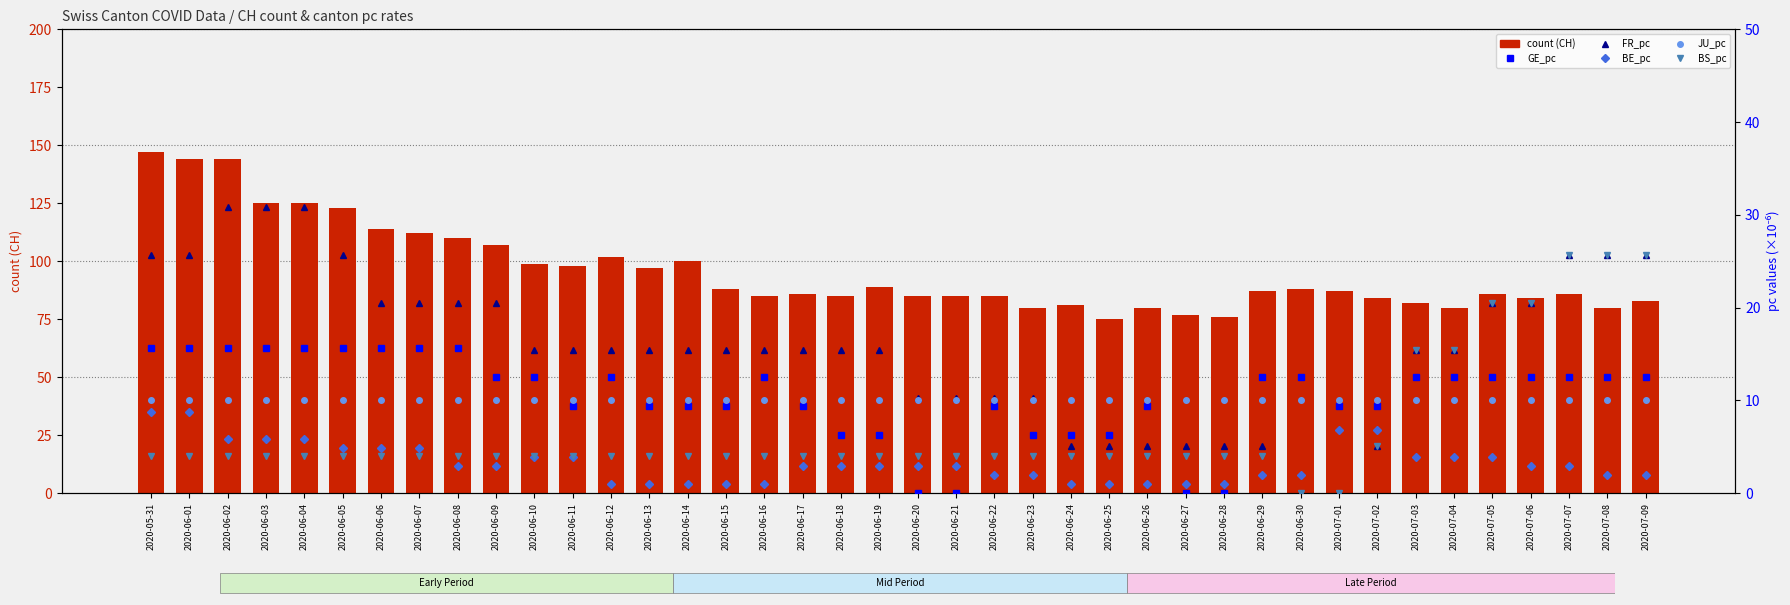

Where is count (CH) nearest to the value 111?

2020-06-07